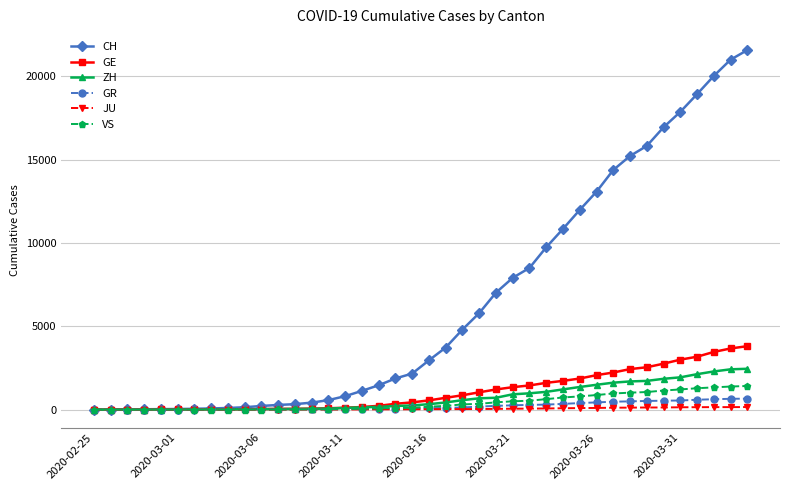

Is this an area chart (filled region under the line)?

No